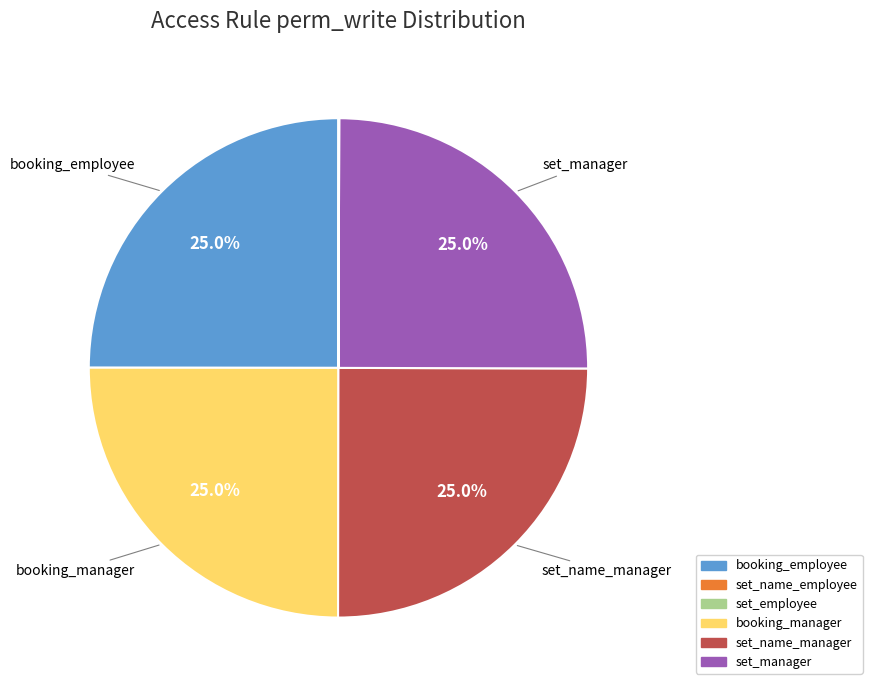

Is there a majority slice in this chart?

No